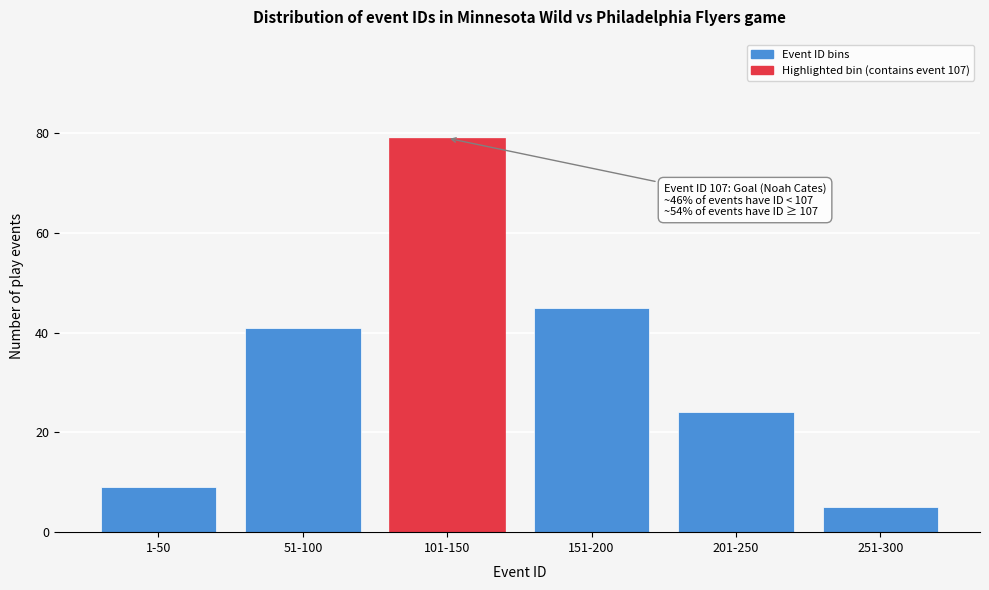

Reading left to right, what are all the values shown in this chart?

1-50=9	51-100=41	101-150=79	151-200=45	201-250=24	251-300=5